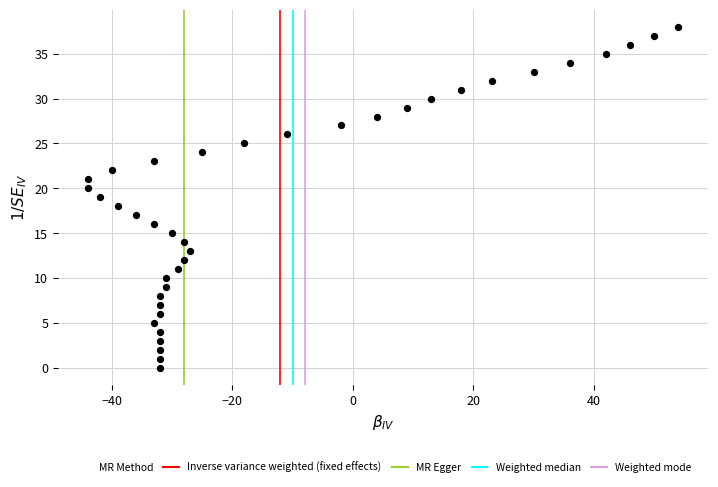

What is the range of X values (max minus min)?

98